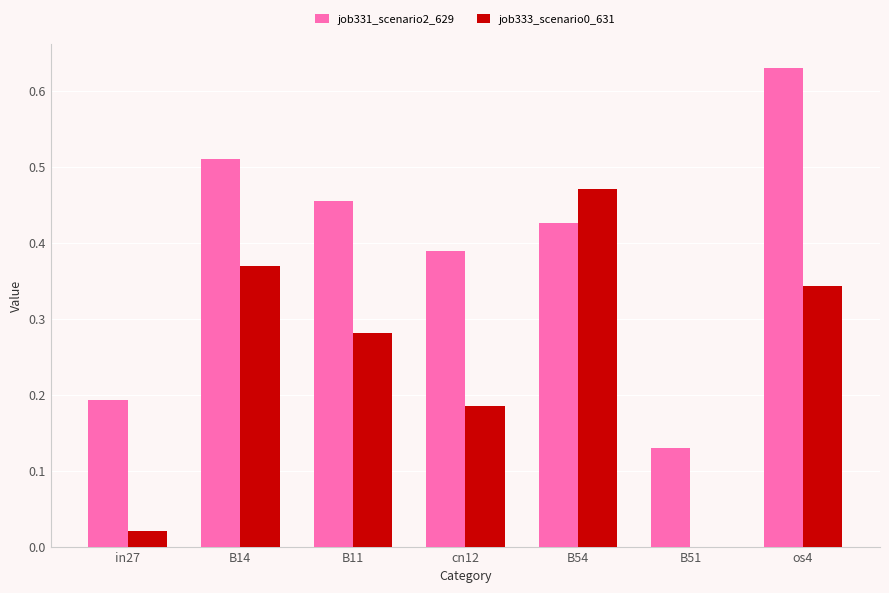

What is the sum of all job333_scenario0_631 values?

1.7